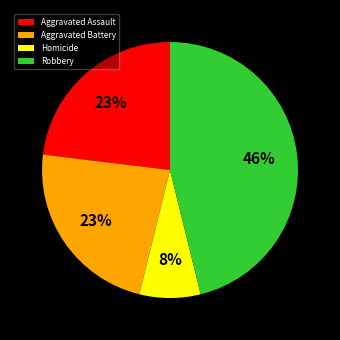

Approximately how many times larger is the value at Aggravated Battery compared to Aggravated Assault?

1.0